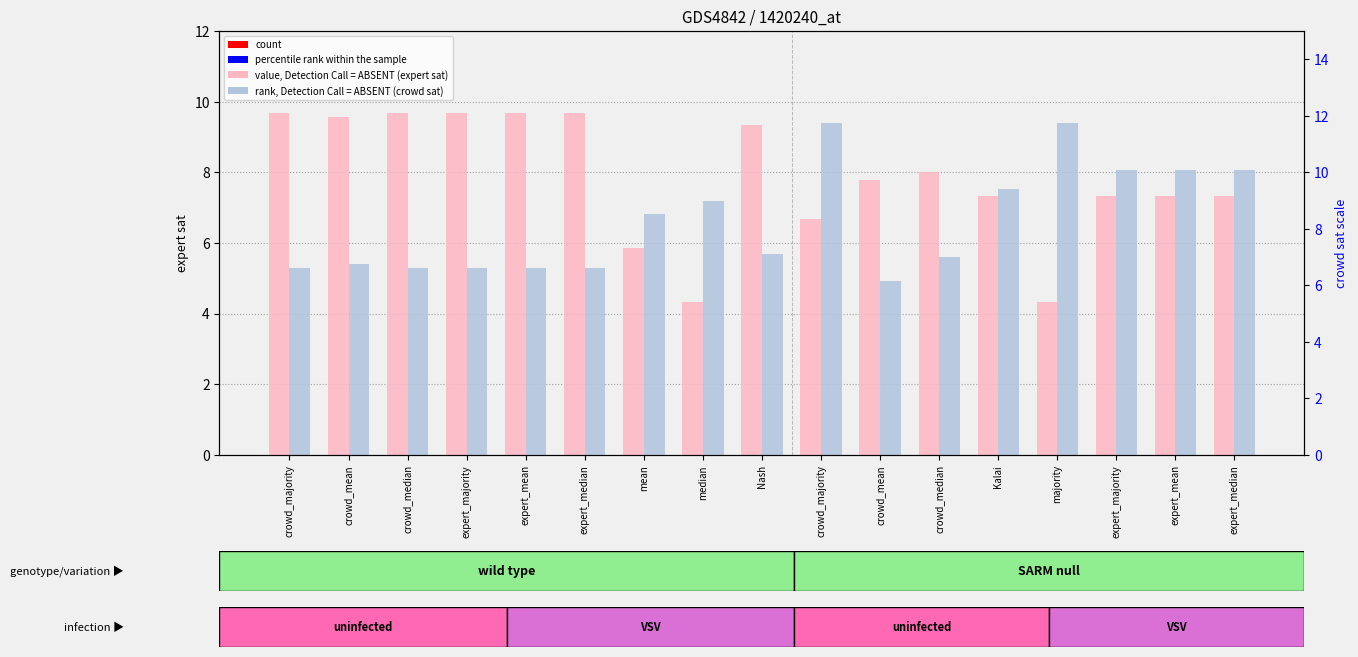

What is the smallest value displayed?

4.3